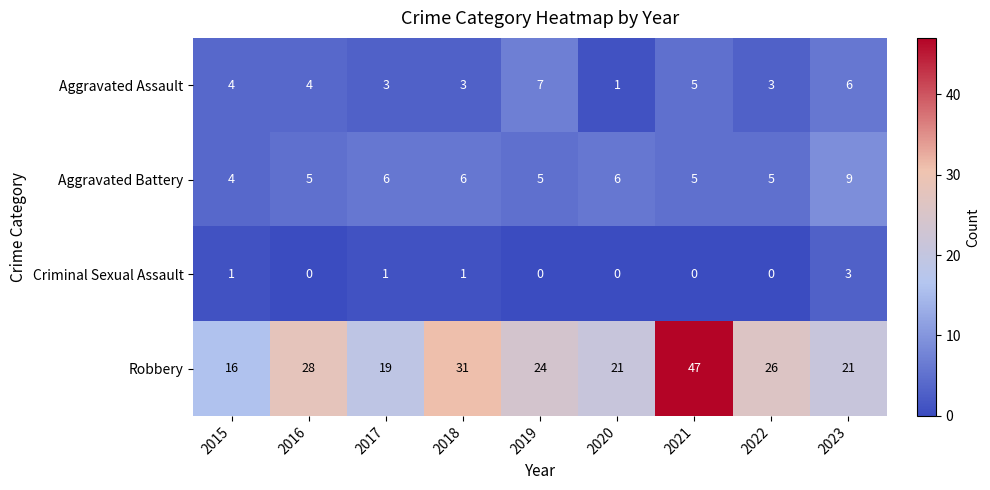

The Aggravated Assault series shows 10 at 2023. True or false?

False